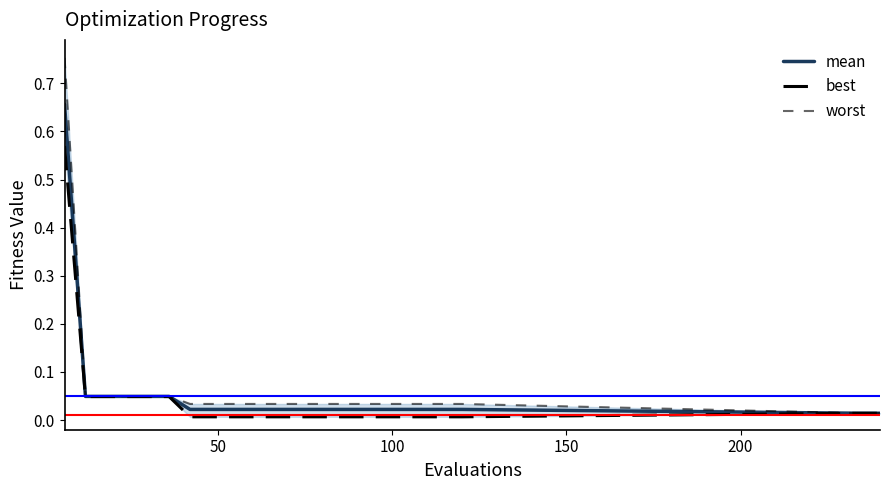

What is the average value of the worst series?

0.1